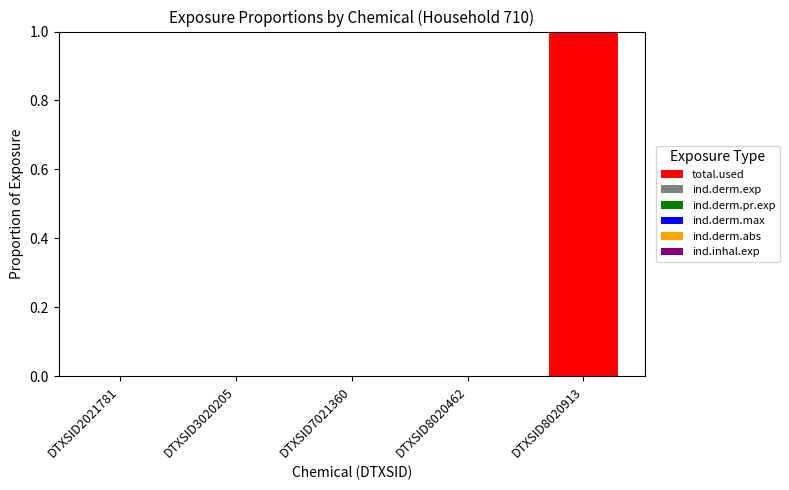

At which category is the sum across all series the highest?

DTXSID8020913